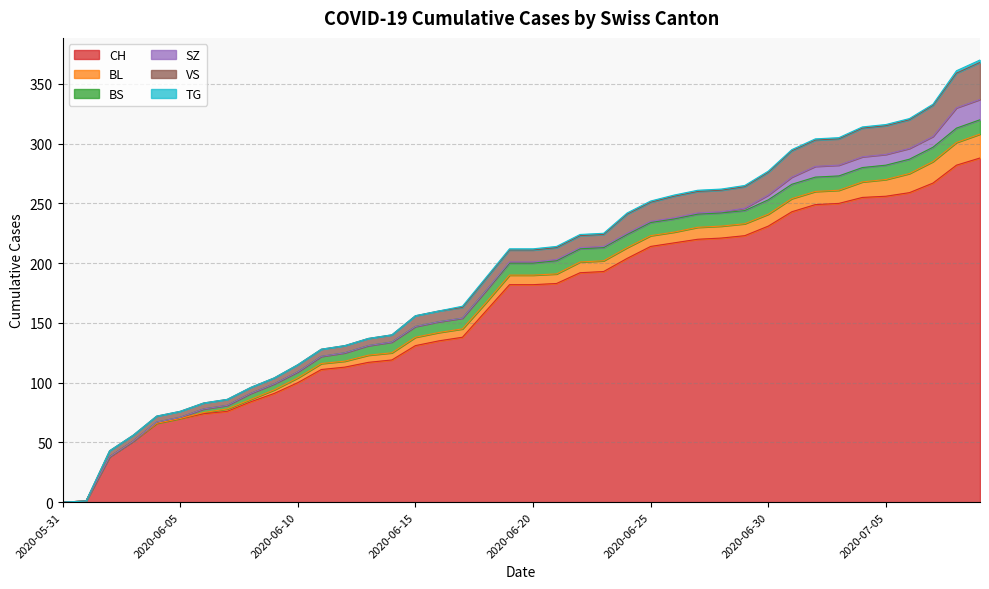

True or false: BS has more than 1 points higher than both neighbors.

False